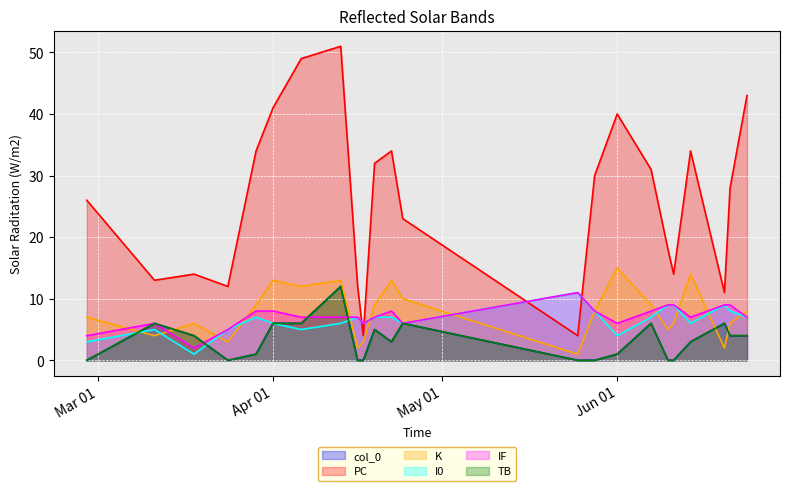

True or false: IF and I0 cross at least once.

False